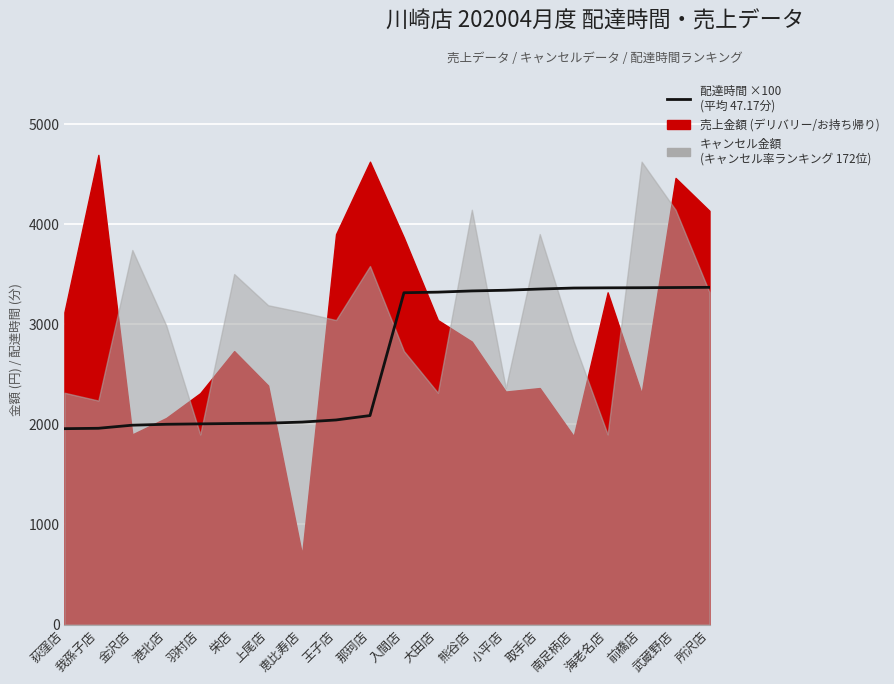

At which label does the data first exceed 3315?

大田店